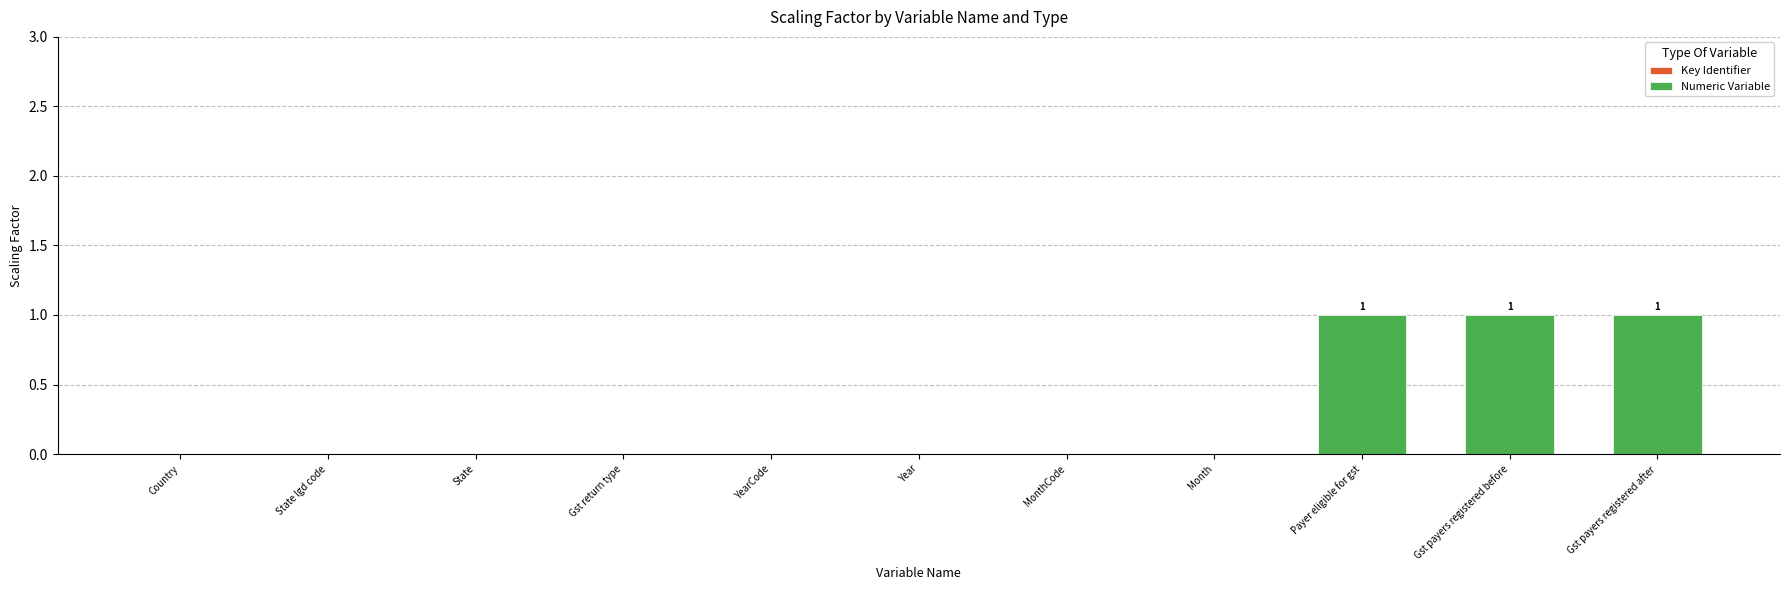

Count the number of categories in the chart.

11